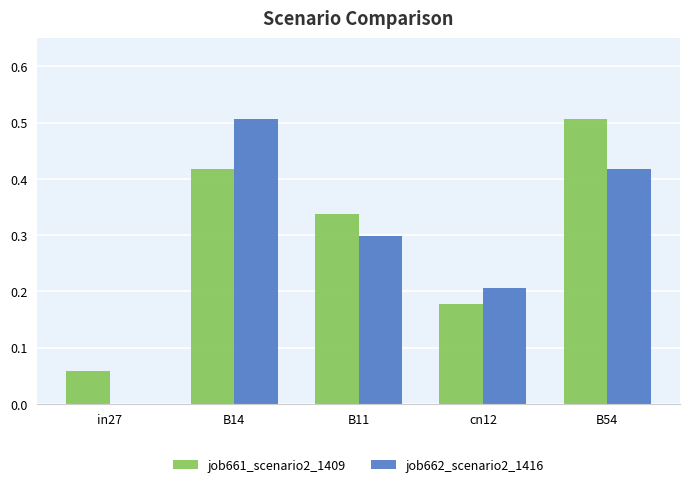

What is the sum of the job661_scenario2_1409 values at B14 and cn12?

0.6